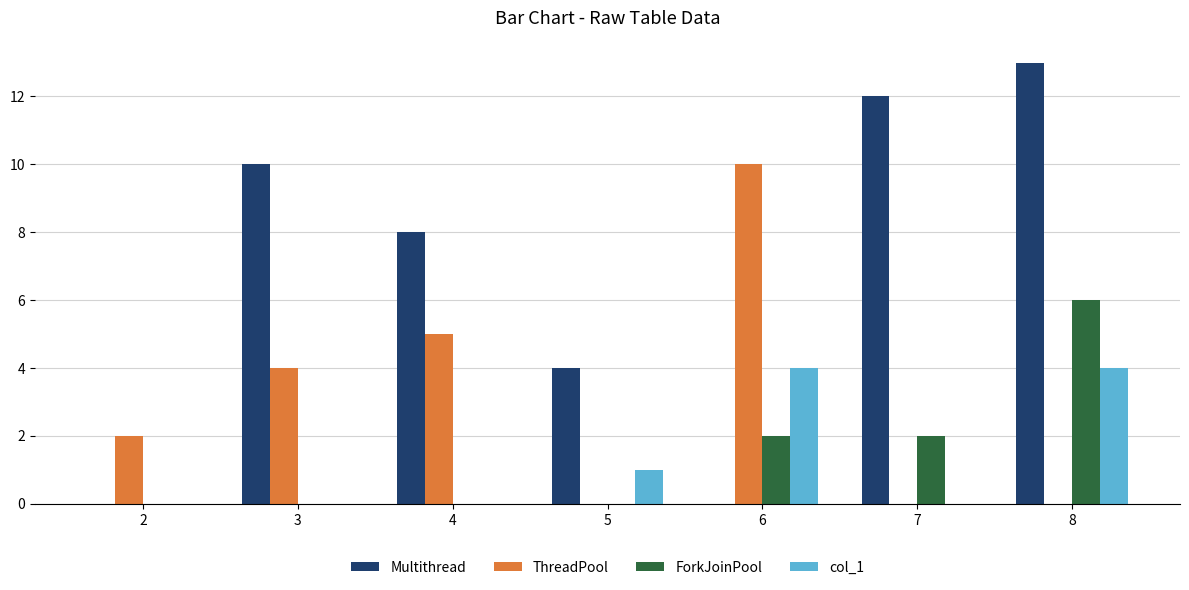

How many series are shown in this chart?

4